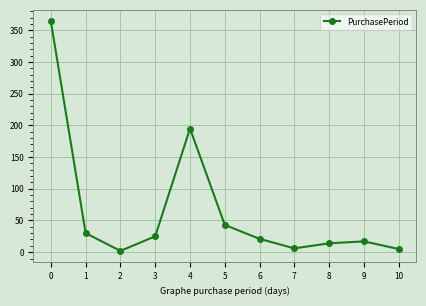

What is the maximum value shown in the chart?

364